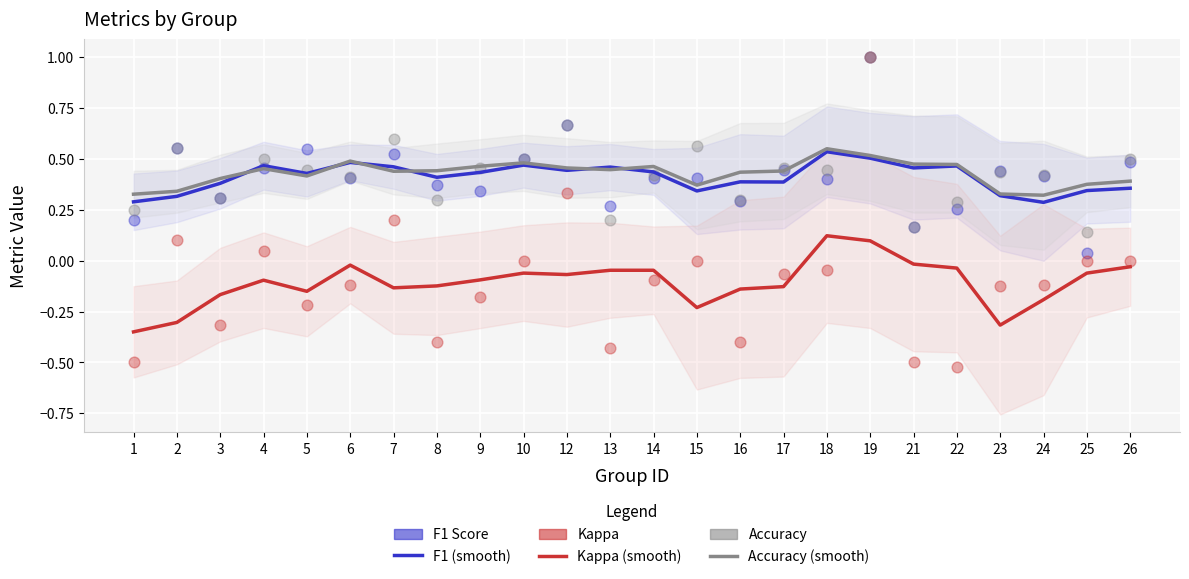

Which series has the largest Y range (max minus min)?

kappa